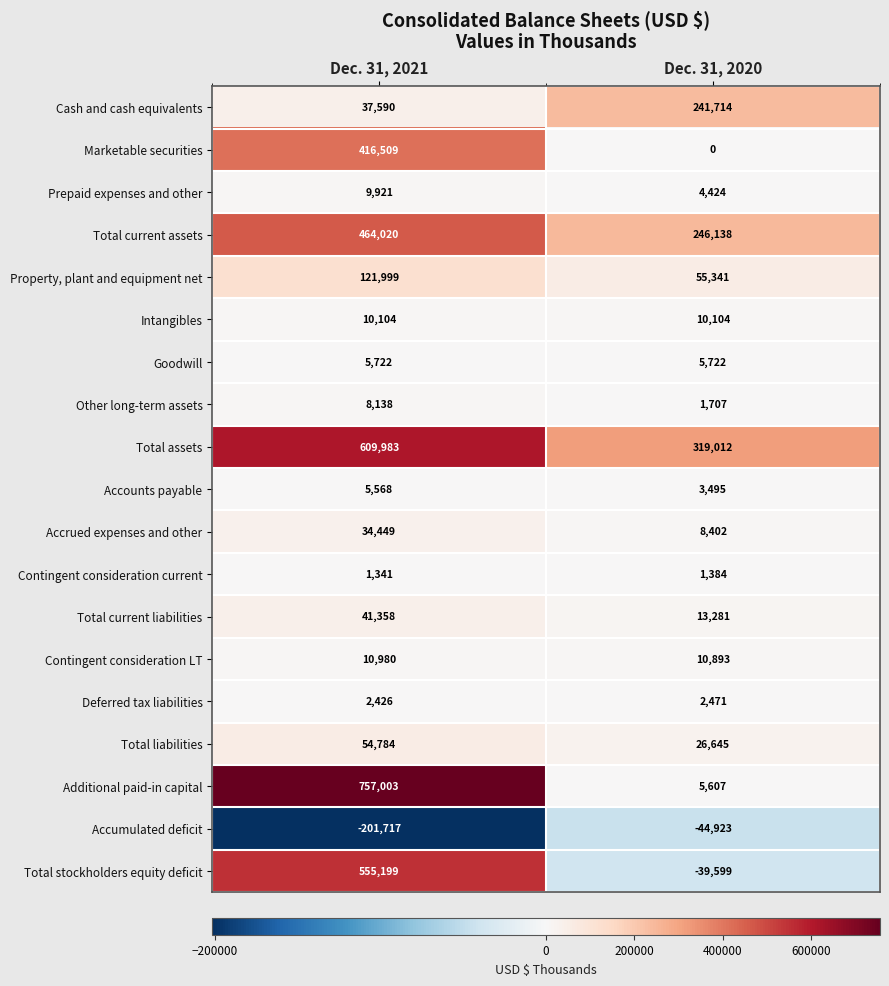

Count the number of data series in this chart.

19